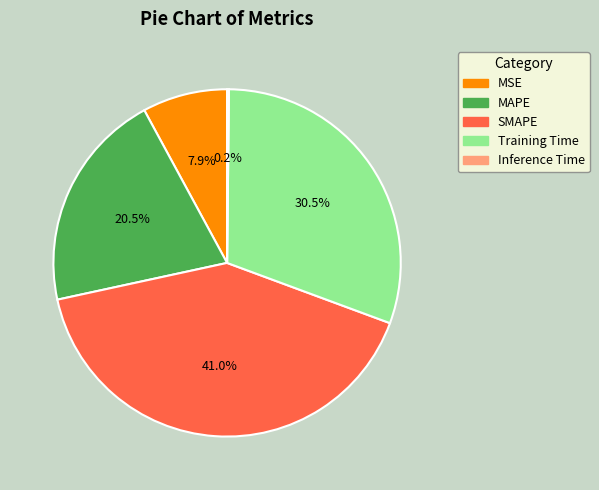

Does any single category account for the majority?

No